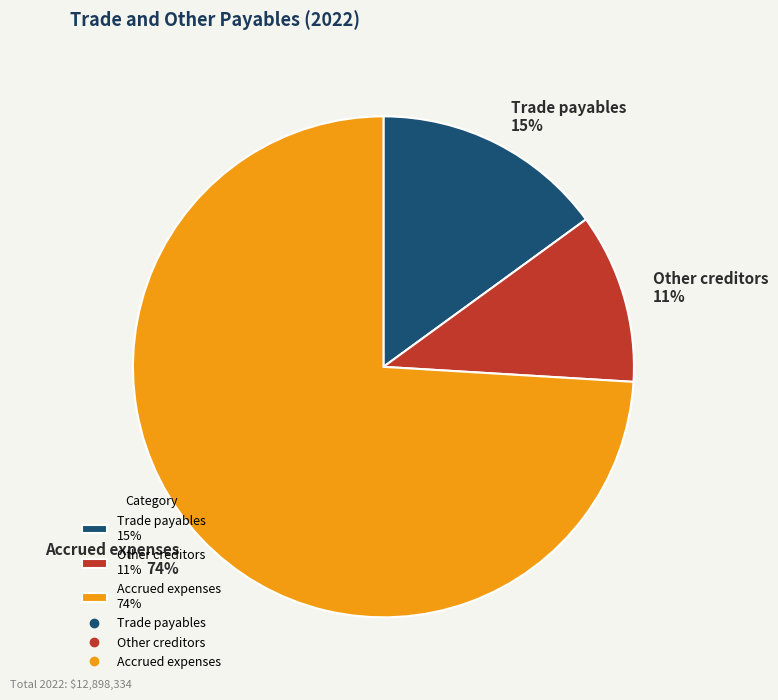

Count the number of slices in the pie.

3